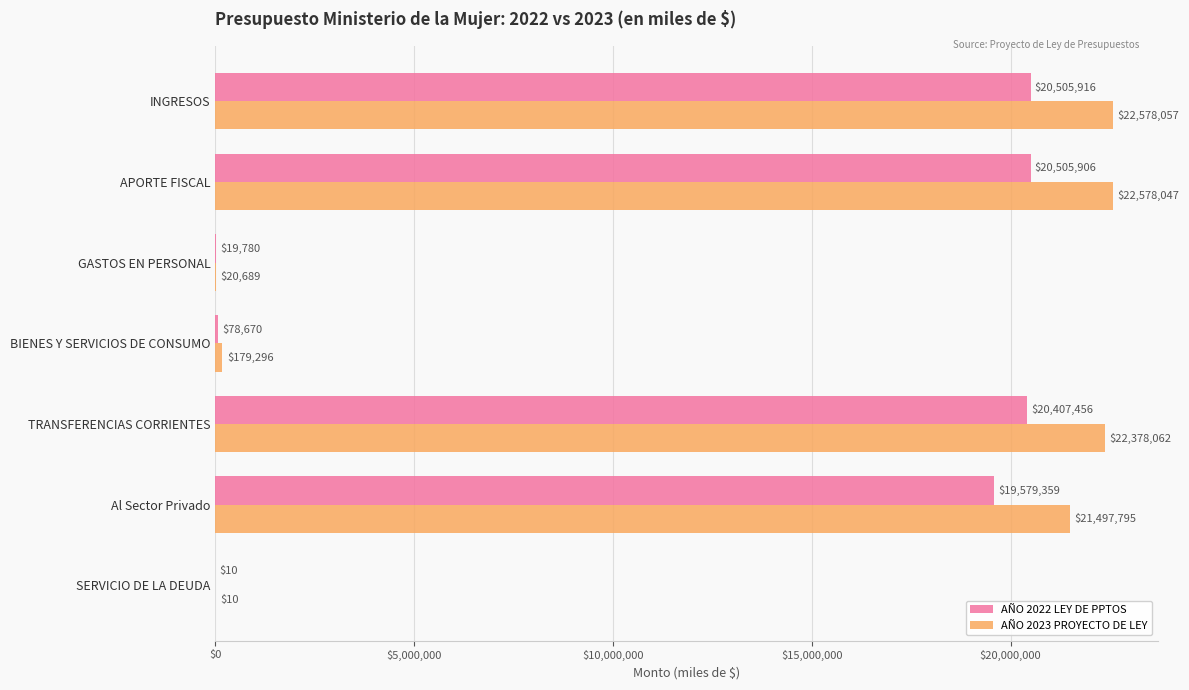

Which series has the widest spread of values?

AÑO 2023 PROYECTO DE LEY